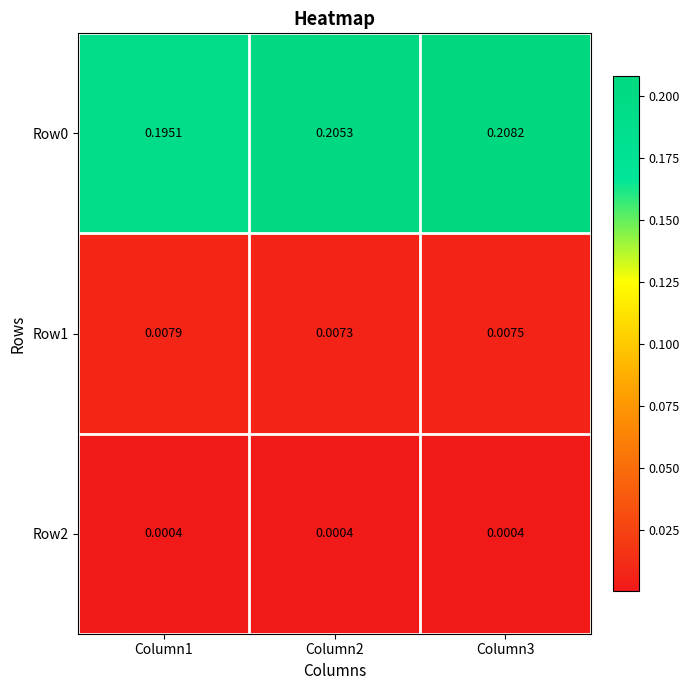

Is the value of Row1 at Column3 greater than the value of Row0 at Column2?

No